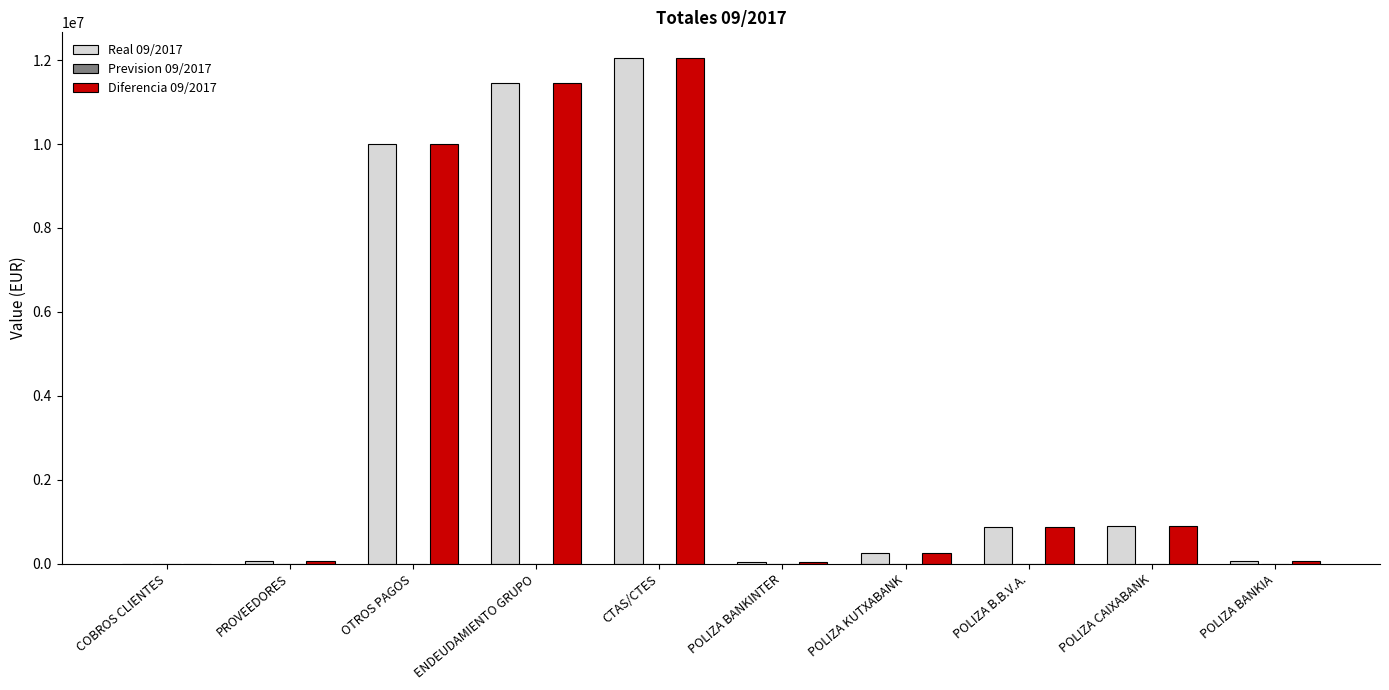

The value of Diferencia 09/2017 at COBROS CLIENTES is 3900.6. True or false?

True